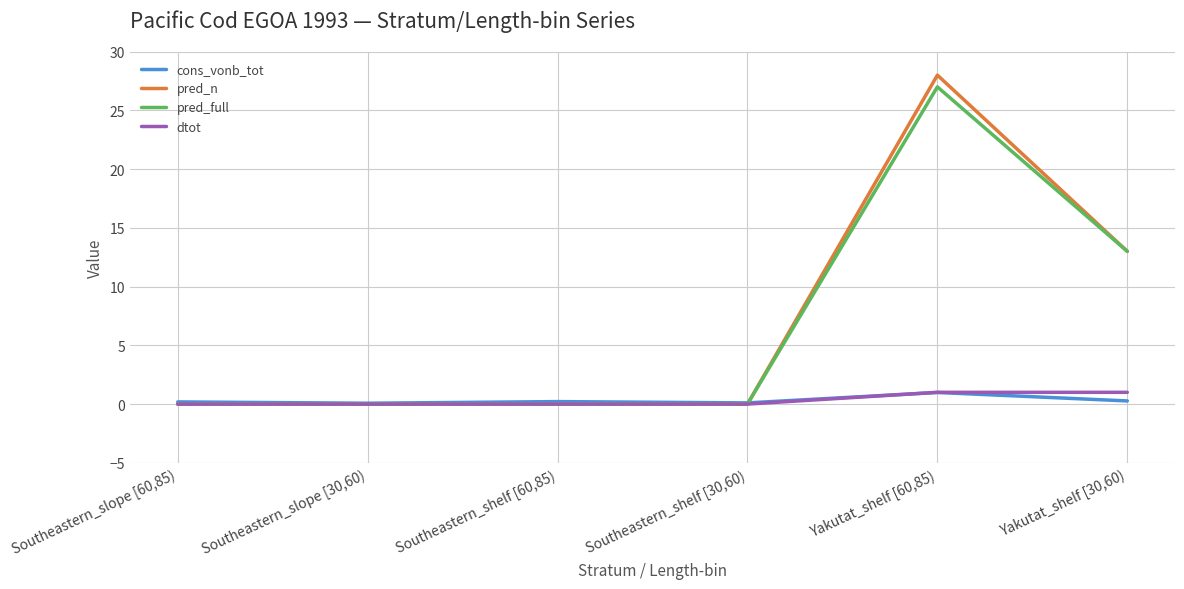

The dtot series shows 0.0 at Southeastern_slope [30,60). True or false?

True